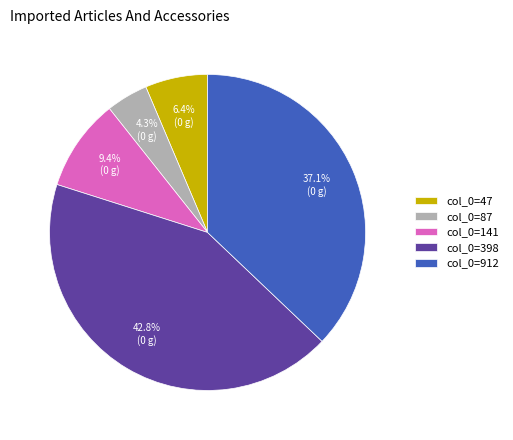

Between col_0=141 and col_0=87, which is larger?

col_0=141